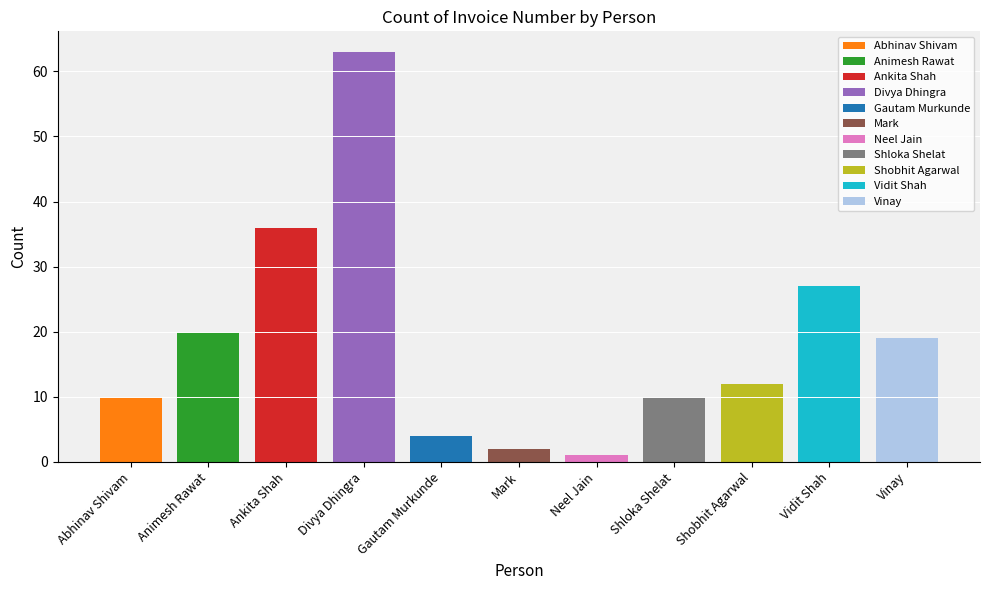

Where is the data nearest to the value 32?

Ankita Shah